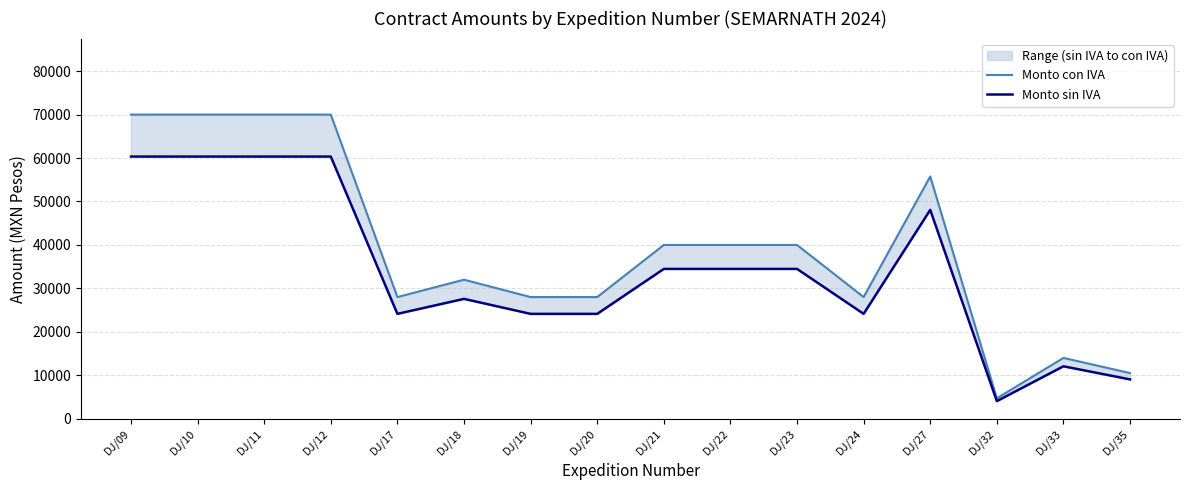

Rank the series by their maximum value, from highest to lowest.

Monto con IVA, Monto sin IVA